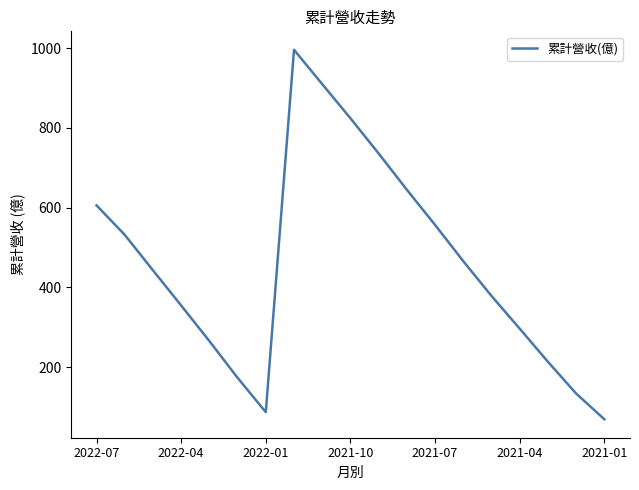

What is the average value?

456.9